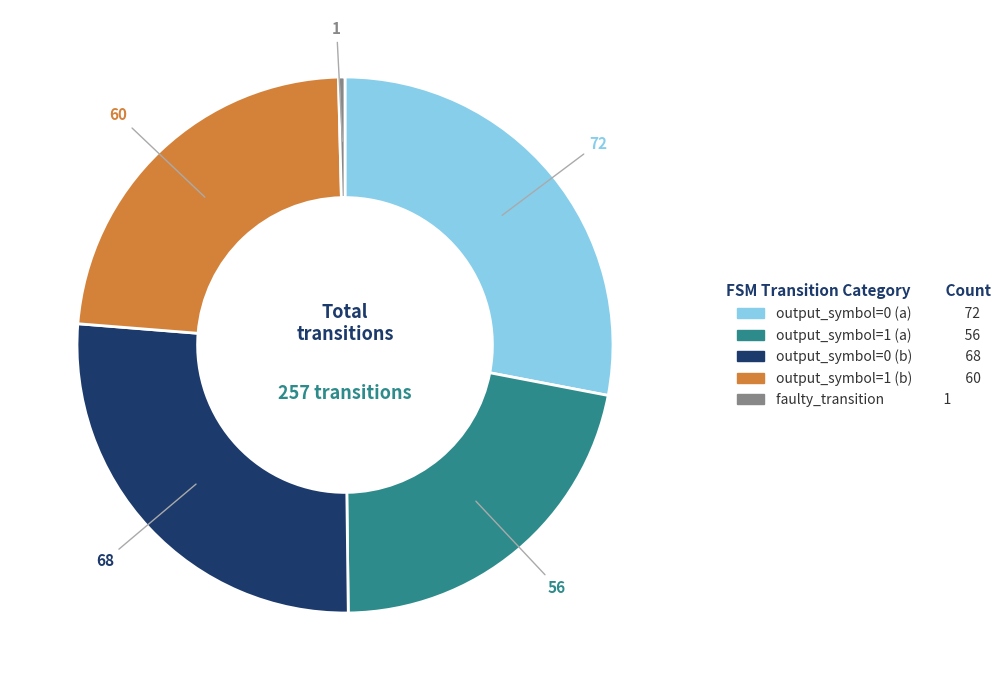

Between faulty_transition and output_symbol=0 (b), which is larger?

output_symbol=0 (b)